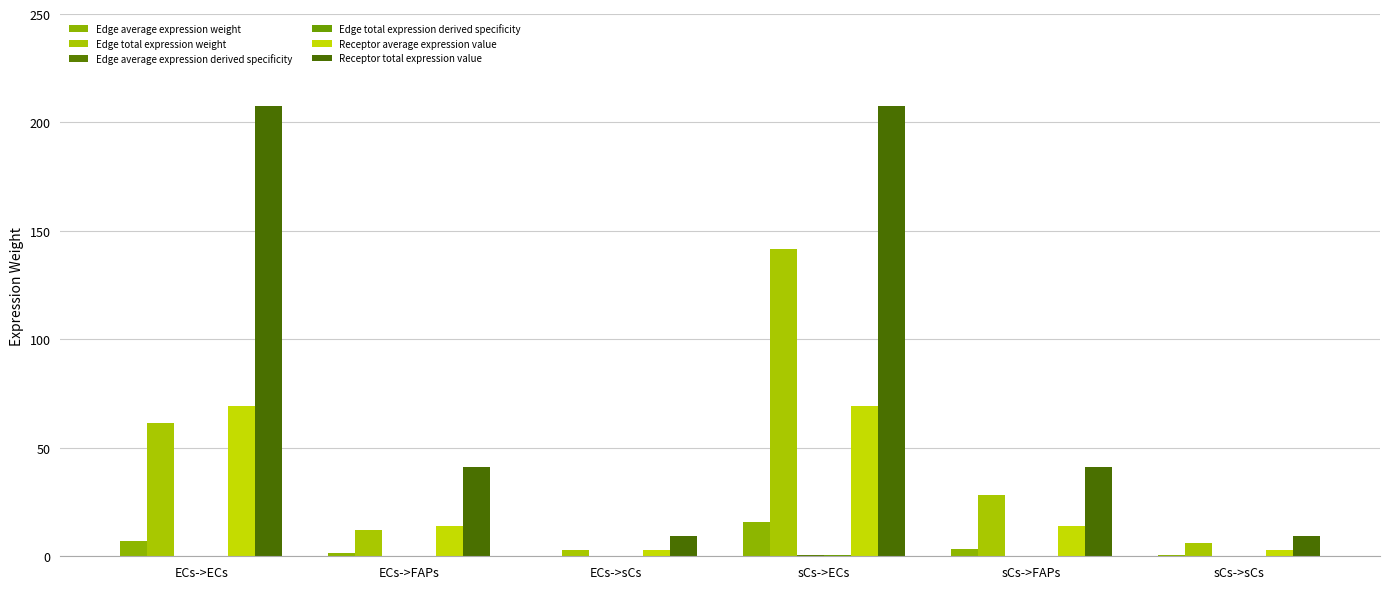

Reading left to right, list all the values displayed in this chart.

Edge average expression weight: 6.8	1.4	0.3	15.8	3.1	0.7
Edge total expression weight: 61.5	12.2	2.7	141.8	28.2	6.2
Edge average expression derived specificity: 0.2	0.0	0.0	0.6	0.1	0.0
Edge total expression derived specificity: 0.2	0.0	0.0	0.6	0.1	0.0
Receptor average expression value: 69.1	13.8	3.0	69.1	13.8	3.0
Receptor total expression value: 207.4	41.3	9.1	207.4	41.3	9.1